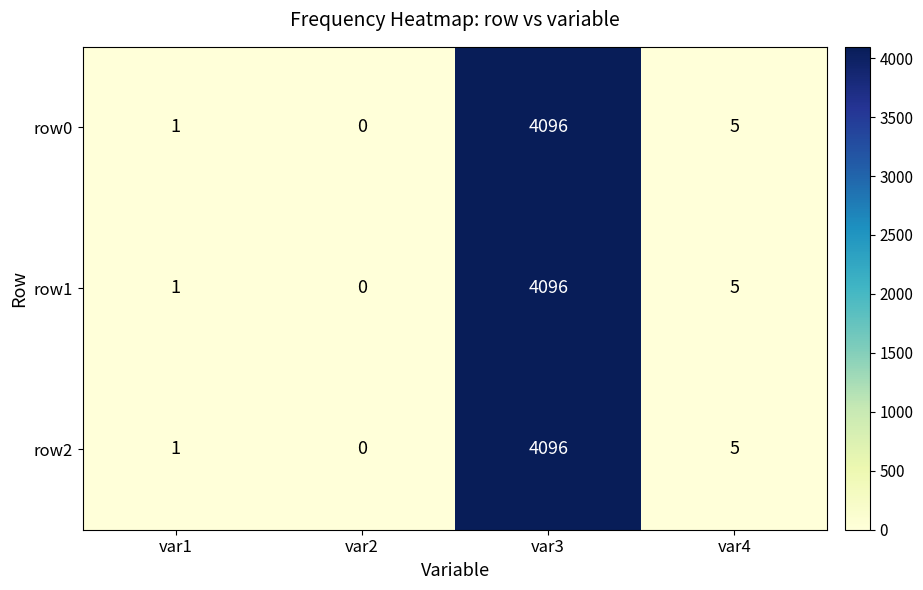

Reading left to right, list all the values displayed in this chart.

row0: var1=1	var2=0	var3=4096	var4=5
row1: var1=1	var2=0	var3=4096	var4=5
row2: var1=1	var2=0	var3=4096	var4=5